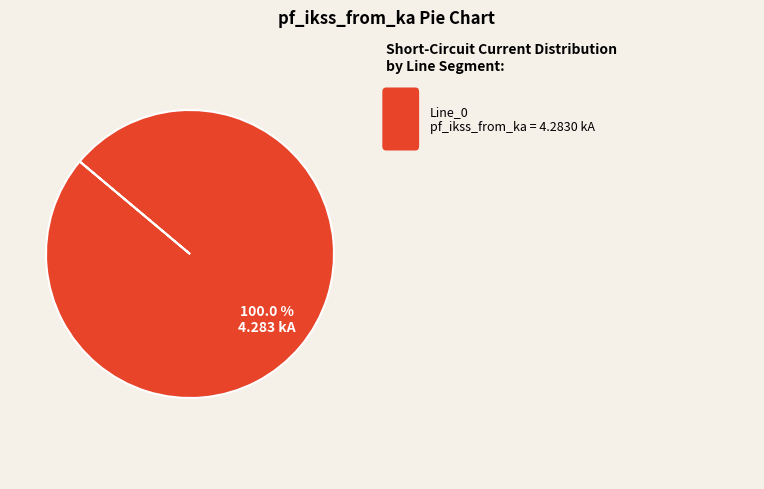

Does any single category account for the majority?

Yes